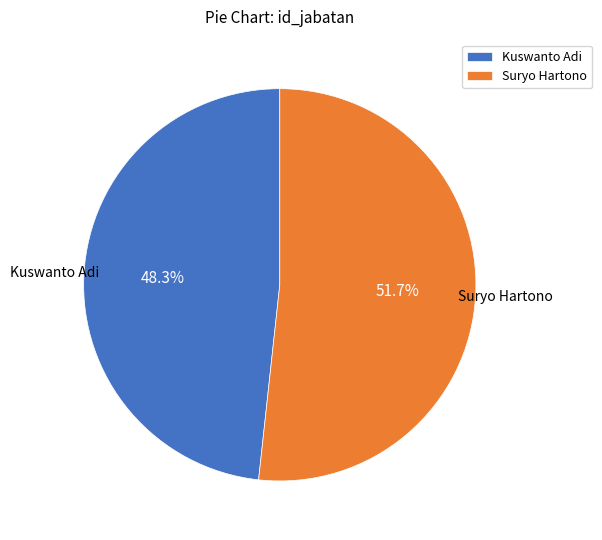

How many slices are in this pie chart?

2